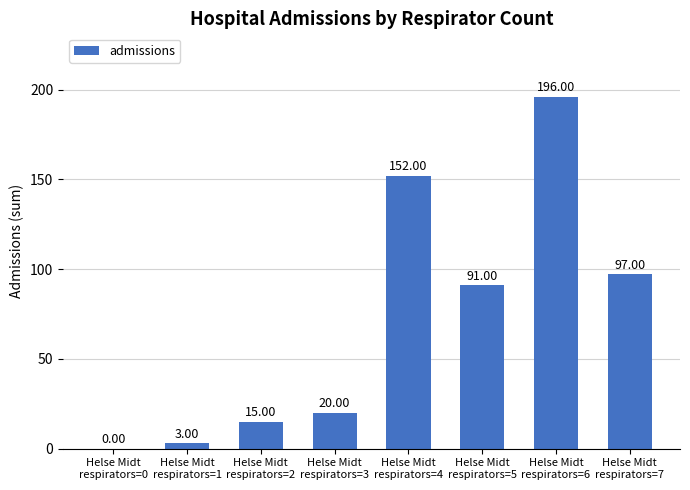

True or false: the data shows 55 at Helse Midt
respirators=4.

False